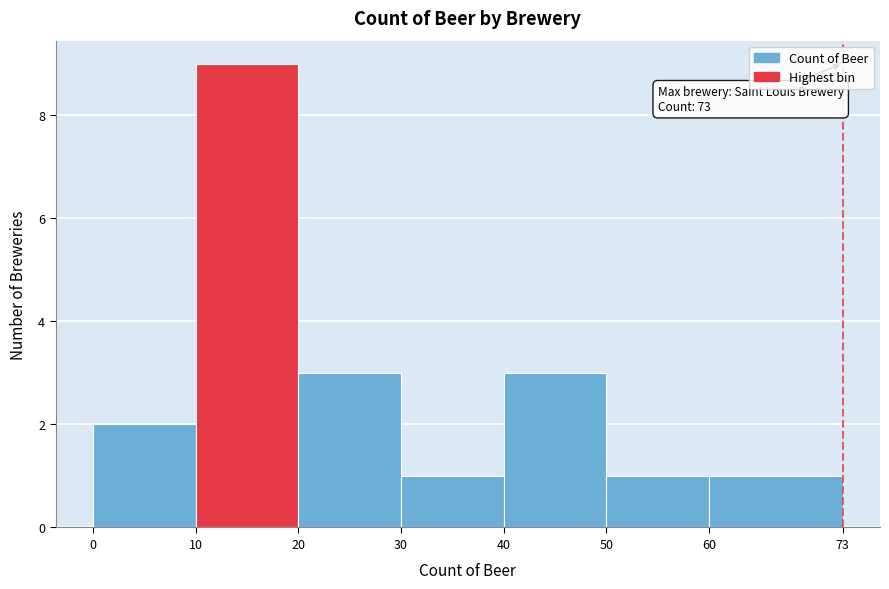

Which range on the x-axis has the tallest bar?

10 to 20